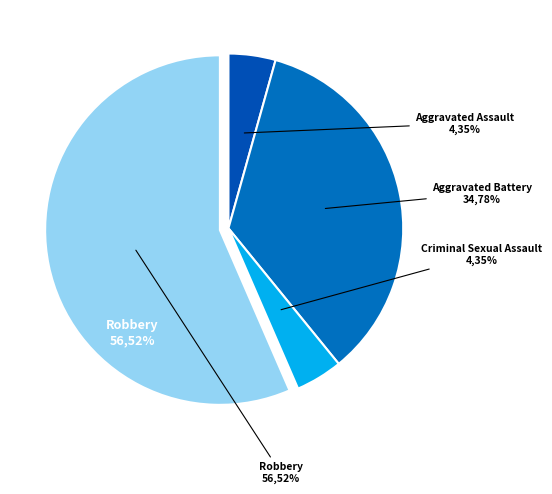

What percentage is the Aggravated Assault slice, to the nearest percent?

4%